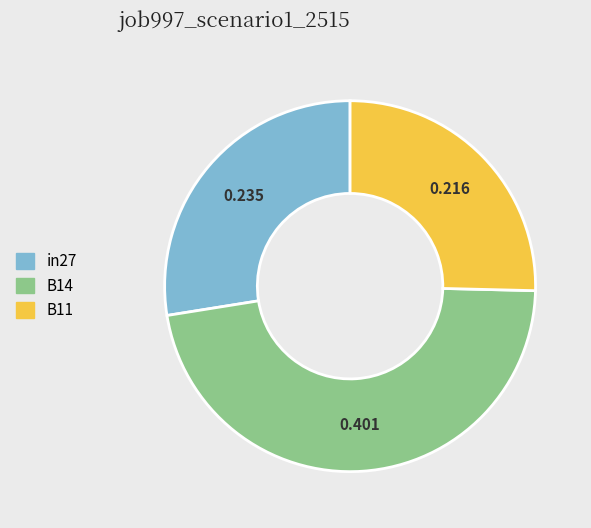

The B14 slice represents 47% of the pie. True or false?

True